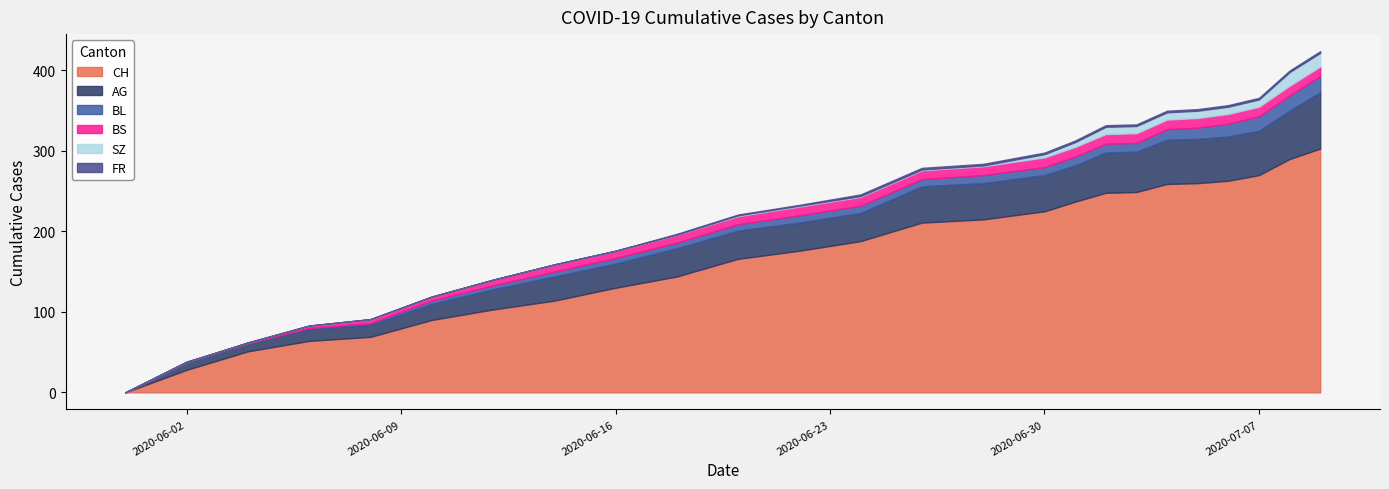

Is it true that SZ equals 0 at 2020-06-02?

True